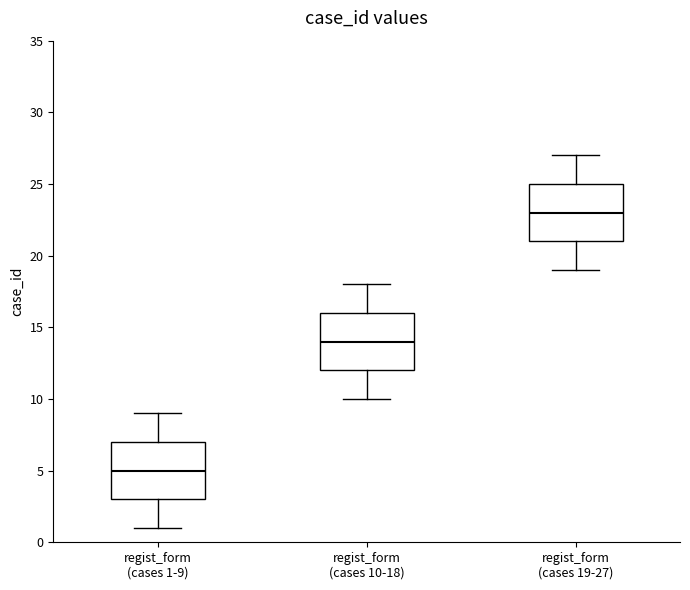

Reading left to right, transcribe this box plot: for each box, give where its median line is, the range the box spans, and where its two whiskers end, as read against the y-axis. The values are not printed on the chart, so give them approximately, as read against the axis.

regist_form (cases 1-9): median 5, box 3 to 7, whiskers 1 to 9
regist_form (cases 10-18): median 14, box 12 to 16, whiskers 10 to 18
regist_form (cases 19-27): median 23, box 21 to 25, whiskers 19 to 27